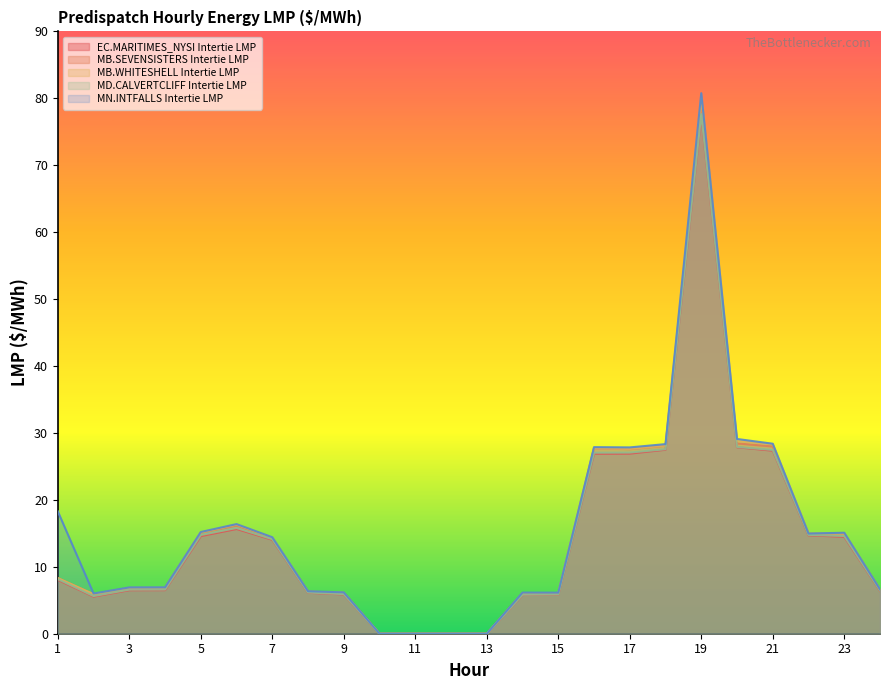

Which has a higher value, 18 or 9?

18